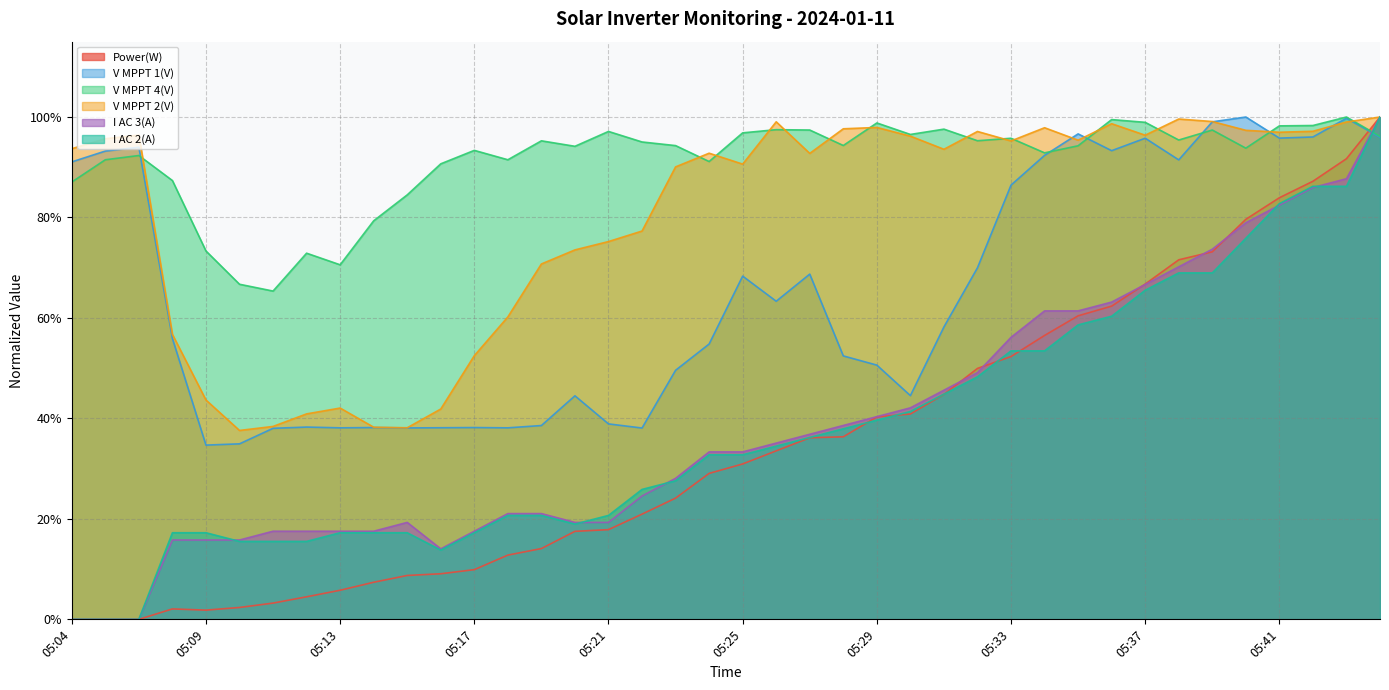

What value does the I AC 2(A) series have at 05:12?

0.2